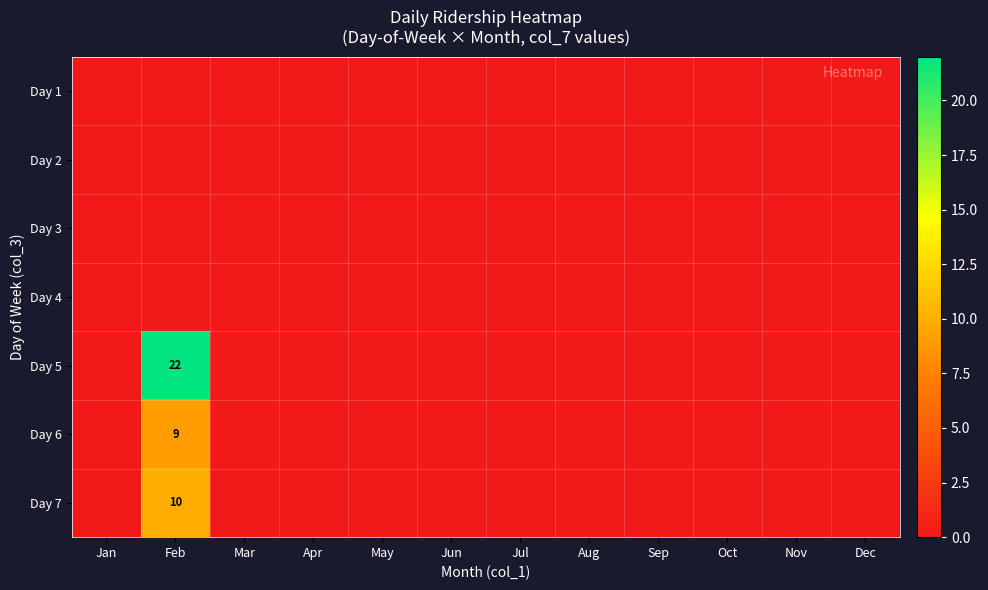

Which category has the lowest value in the Day 2 series?

Jan